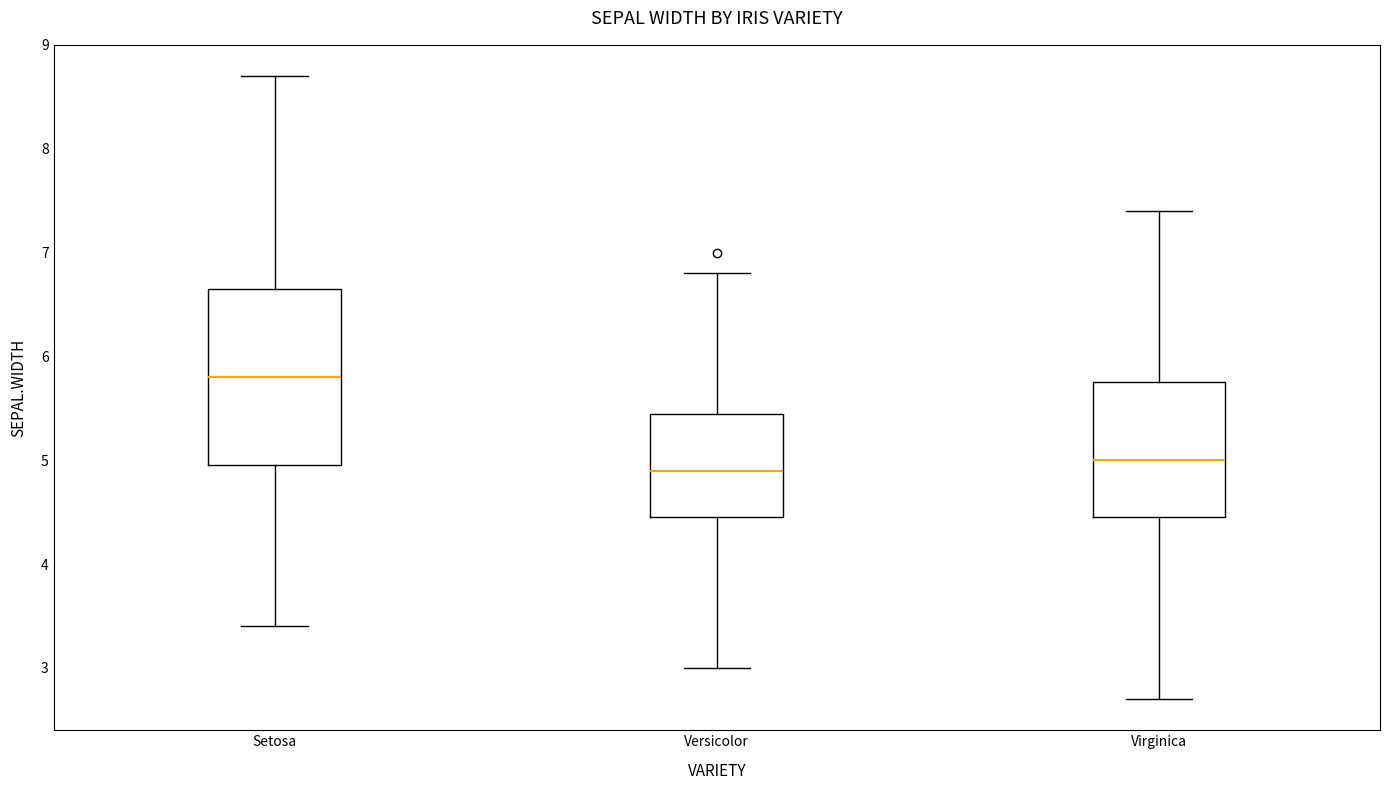

Where does the median line of the box for Virginica sit on the y-axis? The values are not printed on the chart, so give them approximately, as read against the axis.

5.0